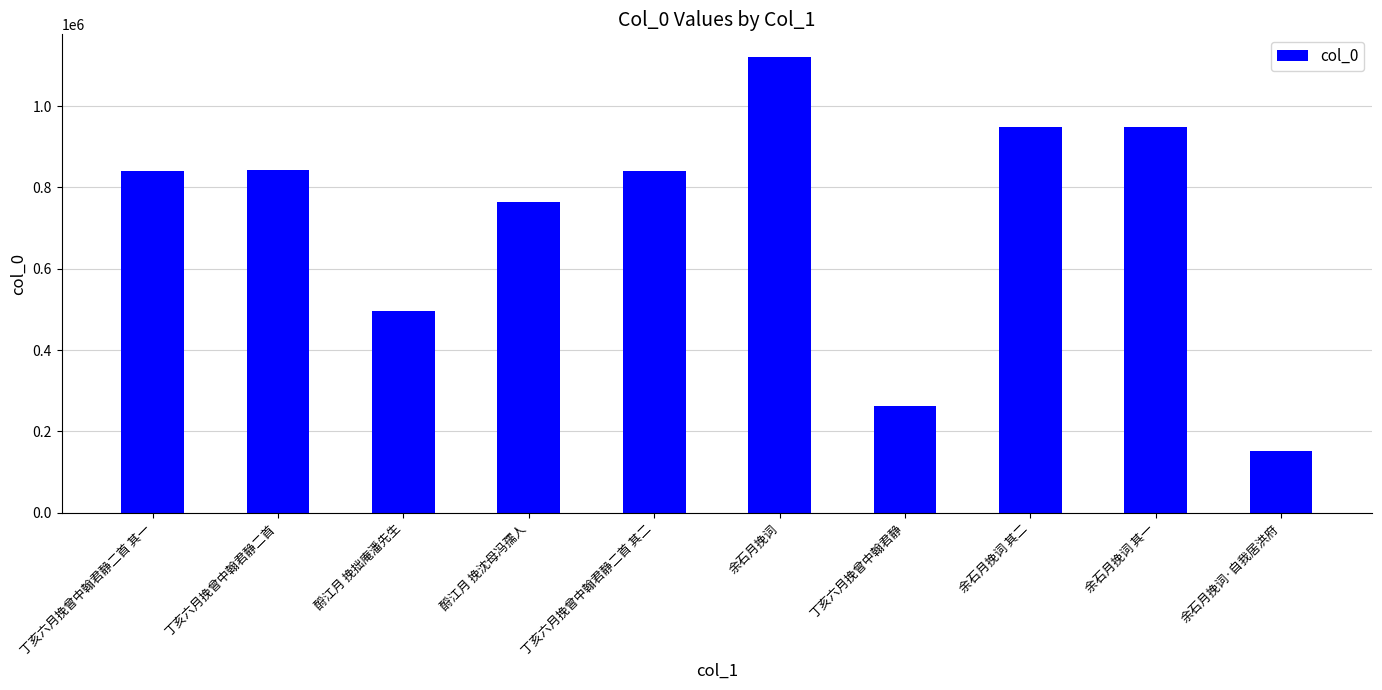

What is the difference between the maximum and minimum values?

967776